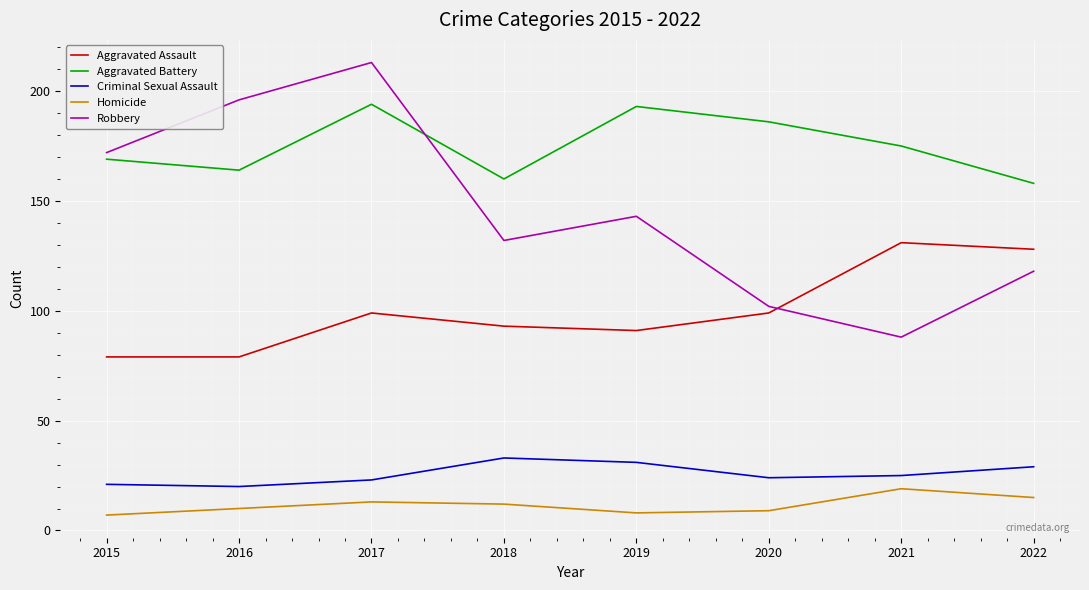

What is the total value across all series at 2022?

448